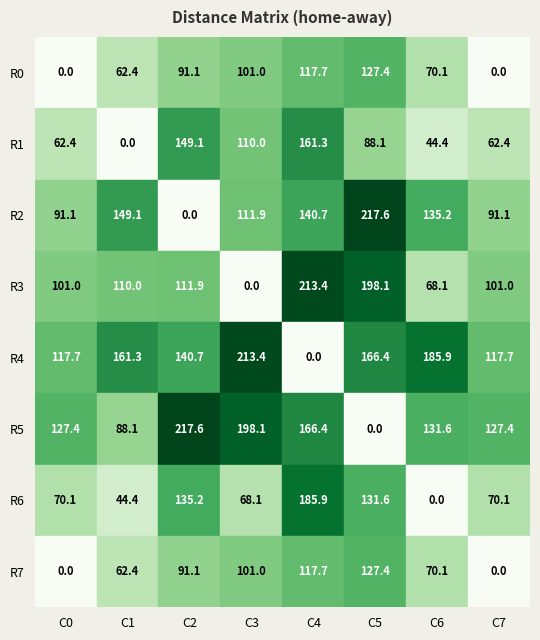

Reading right to left, list all the values displayed in this chart.

col_0: 7=0.0	6=70.1	5=127.4	4=117.7	3=101.0	2=91.1	1=62.4	0=0.0
col_1: 7=62.4	6=44.4	5=88.1	4=161.3	3=110.0	2=149.1	1=0.0	0=62.4
col_2: 7=91.1	6=135.2	5=217.6	4=140.7	3=111.9	2=0.0	1=149.1	0=91.1
col_3: 7=101.0	6=68.1	5=198.1	4=213.4	3=0.0	2=111.9	1=110.0	0=101.0
col_4: 7=117.7	6=185.9	5=166.4	4=0.0	3=213.4	2=140.7	1=161.3	0=117.7
col_5: 7=127.4	6=131.6	5=0.0	4=166.4	3=198.1	2=217.6	1=88.1	0=127.4
col_6: 7=70.1	6=0.0	5=131.6	4=185.9	3=68.1	2=135.2	1=44.4	0=70.1
col_7: 7=0.0	6=70.1	5=127.4	4=117.7	3=101.0	2=91.1	1=62.4	0=0.0